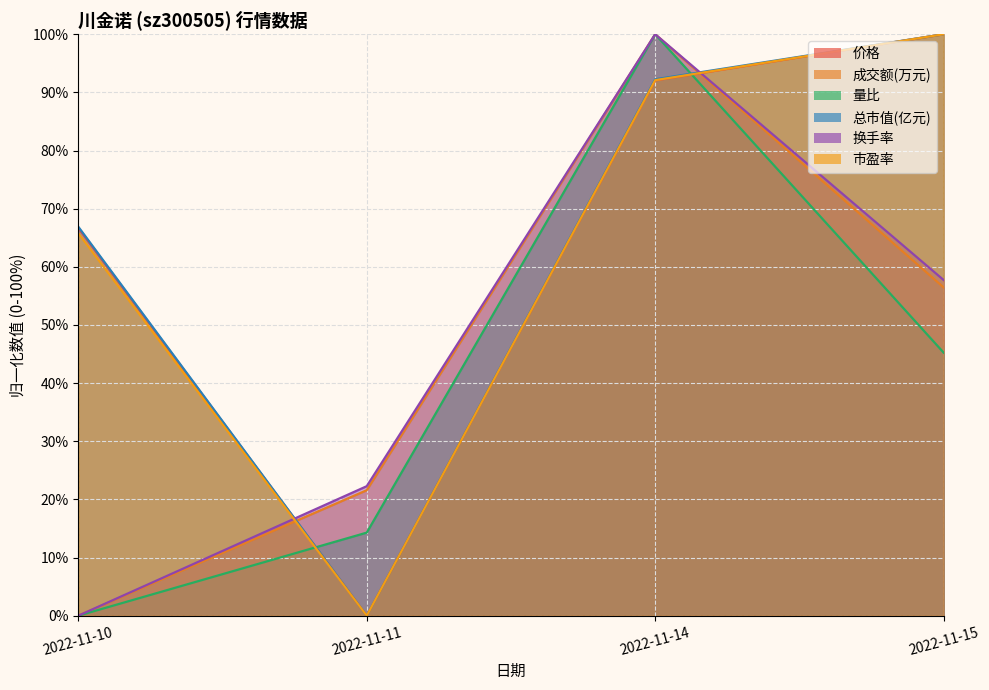

True or false: 市盈率 and 总市值(亿元) cross at least once.

False